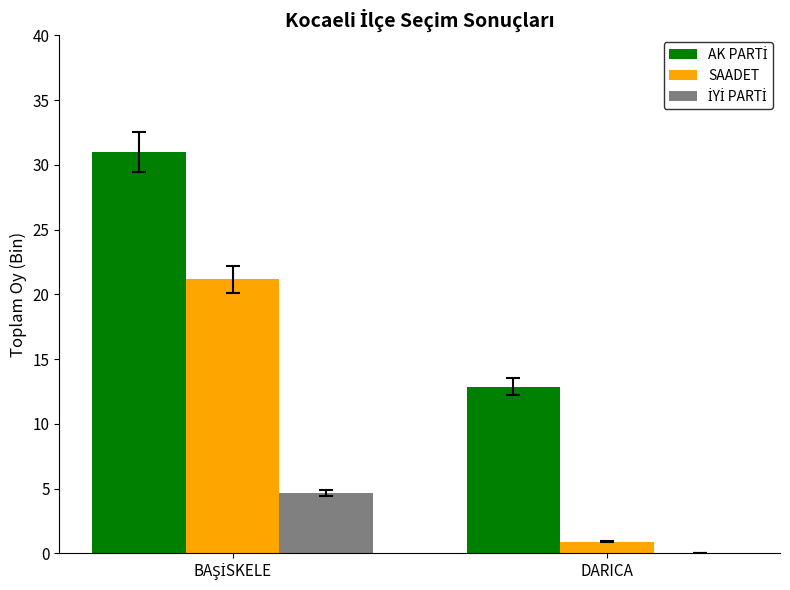

Is it true that SAADET equals 0.9 at DARICA?

True